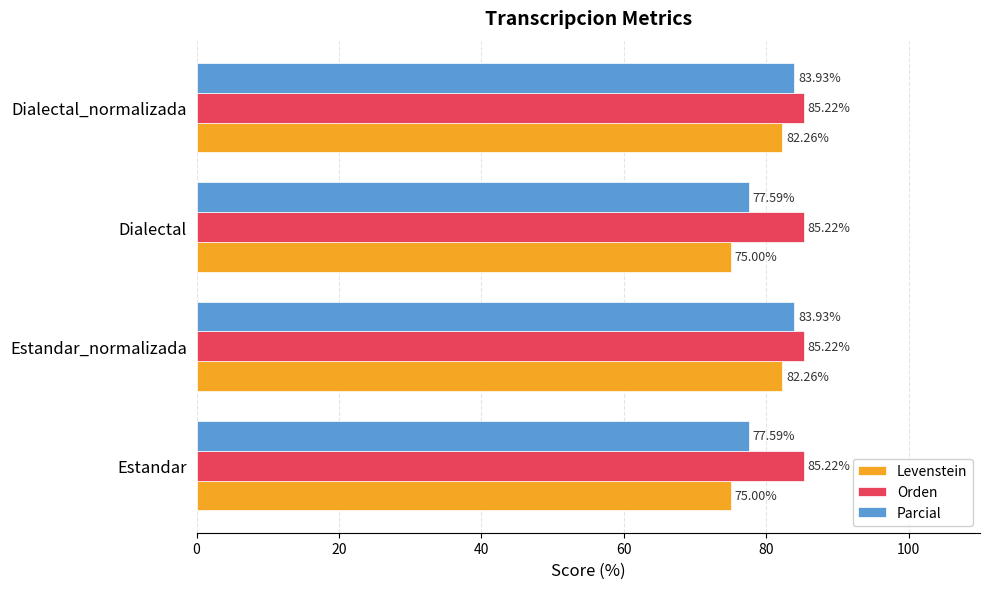

What is the maximum value for Parcial?

83.9